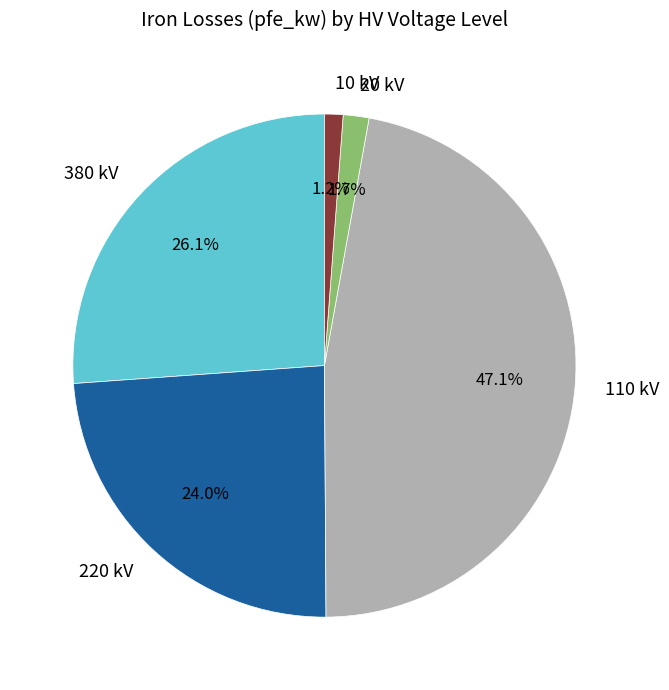

Is there any slice that represents more than half of the pie?

No